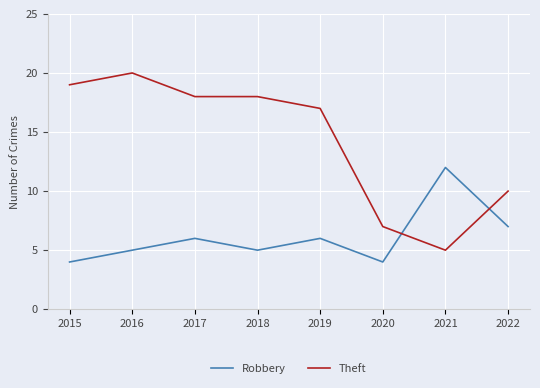

Does the chart have visible grid lines?

Yes